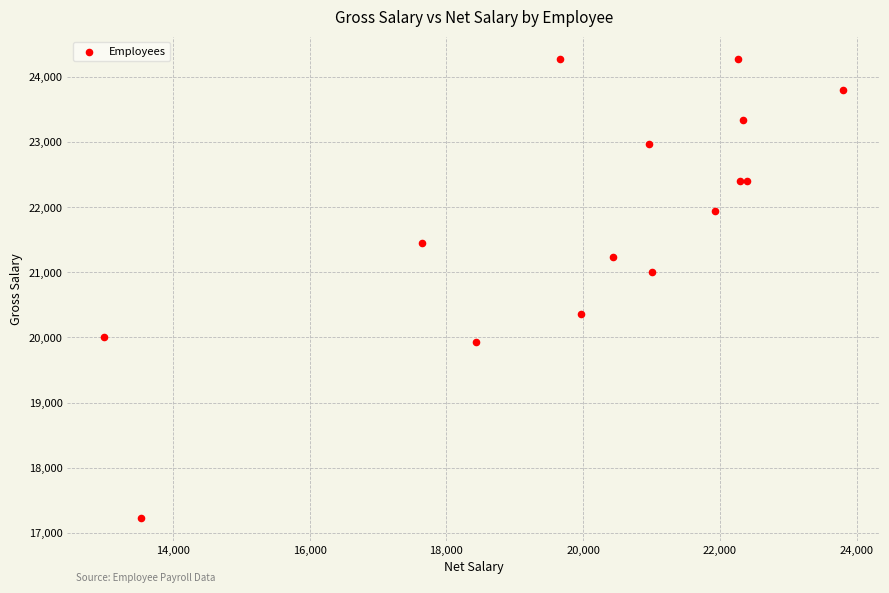

What Y value in the scatter plot is closest to 20750?

21000.0